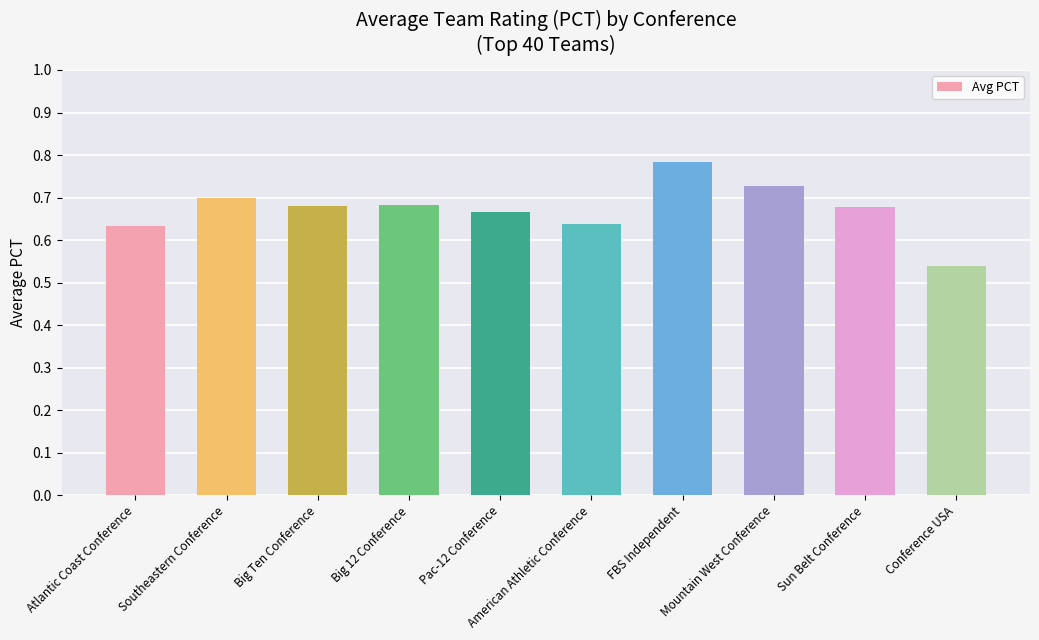

What is the change in value from Mountain West Conference to Conference USA?

-0.2